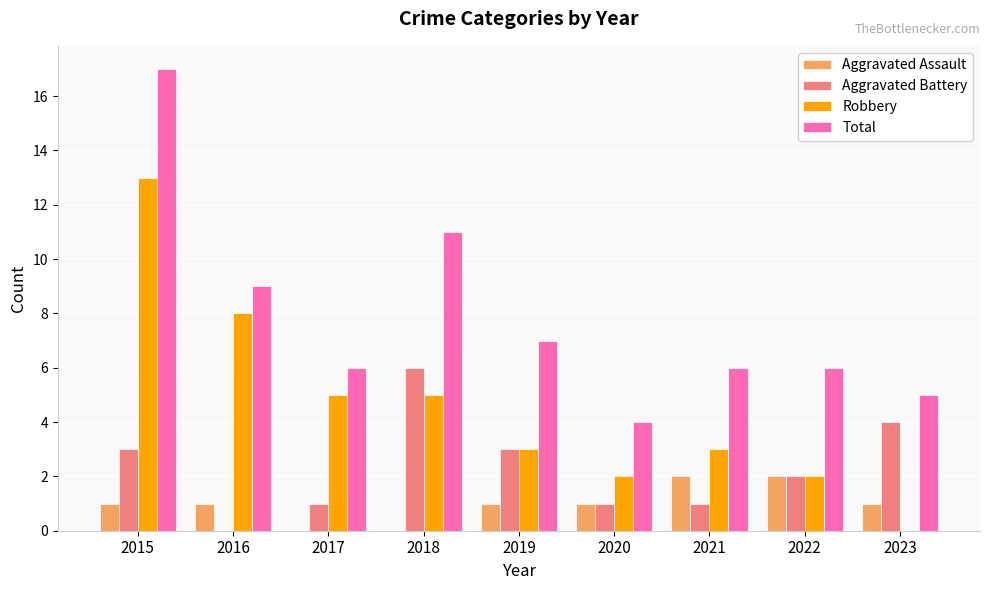

What is the highest value of the Robbery series?

13